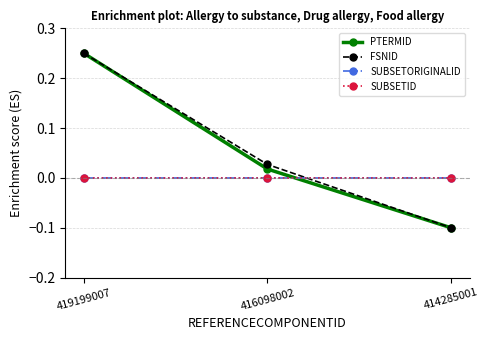

Is it true that PTERMID equals 0.2 at 419199007?

True